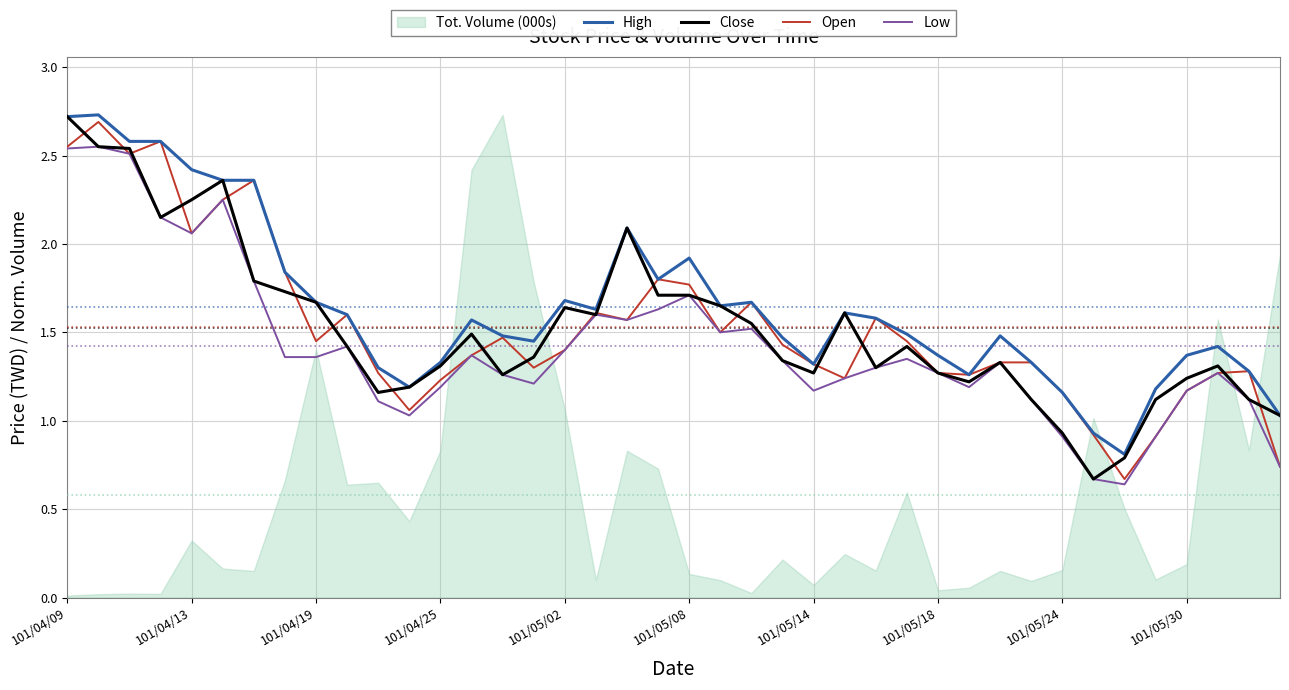

What is the lowest value of the Open series?

0.7